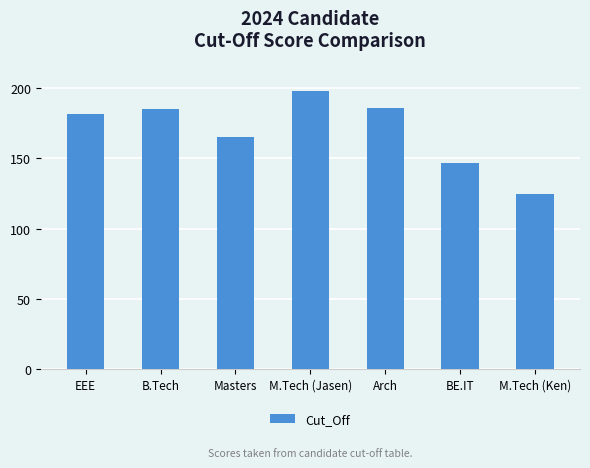

Count the number of categories in the chart.

7